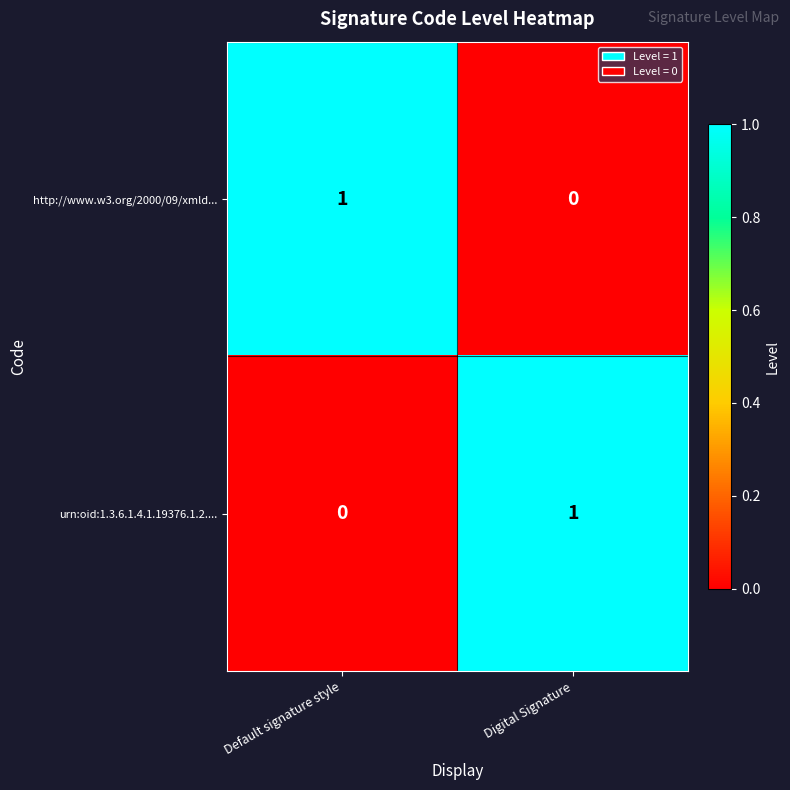

How many values in the urn:oid:1.3.6.1.4.1.19376.1.2.... series are below 1?

1